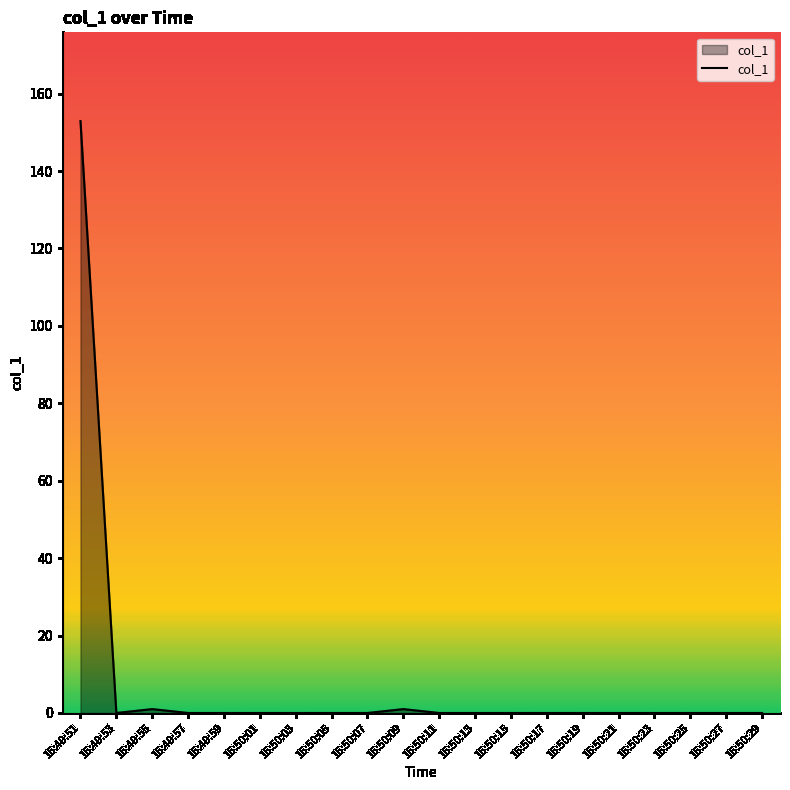

Which label corresponds to the largest value in the chart?

15:49:51